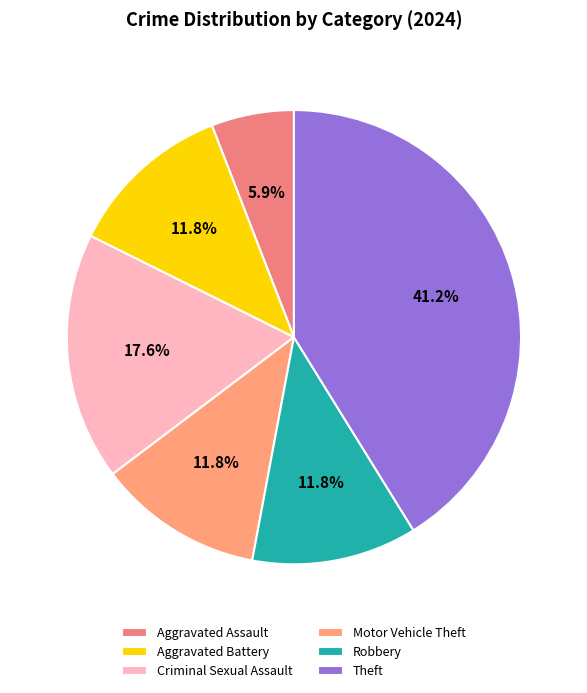

True or false: Robbery accounts for 12% of the total.

True